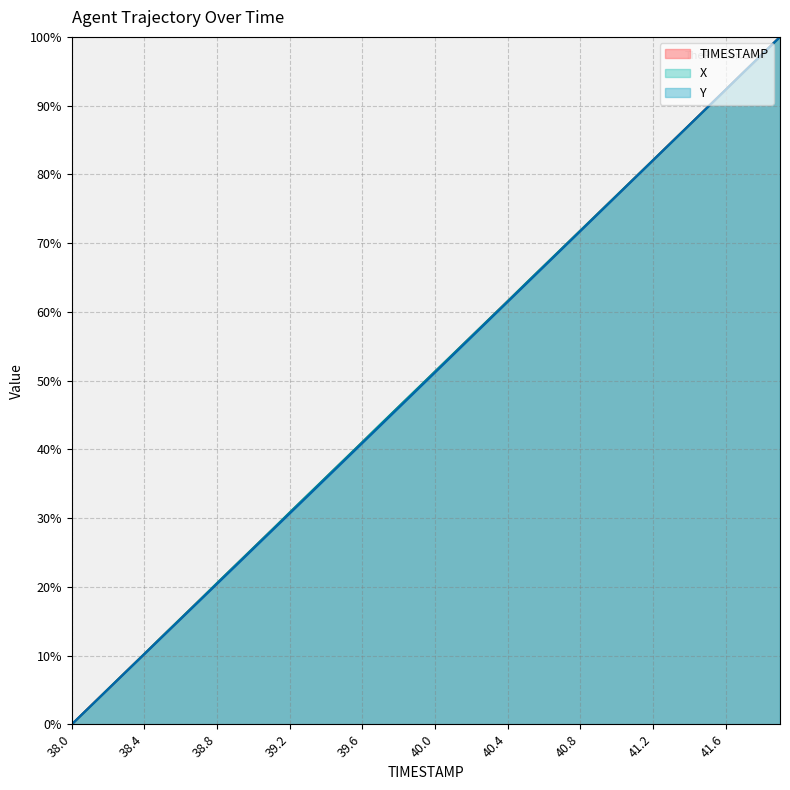

List the series in order of their peak value, highest first.

TIMESTAMP, X, Y